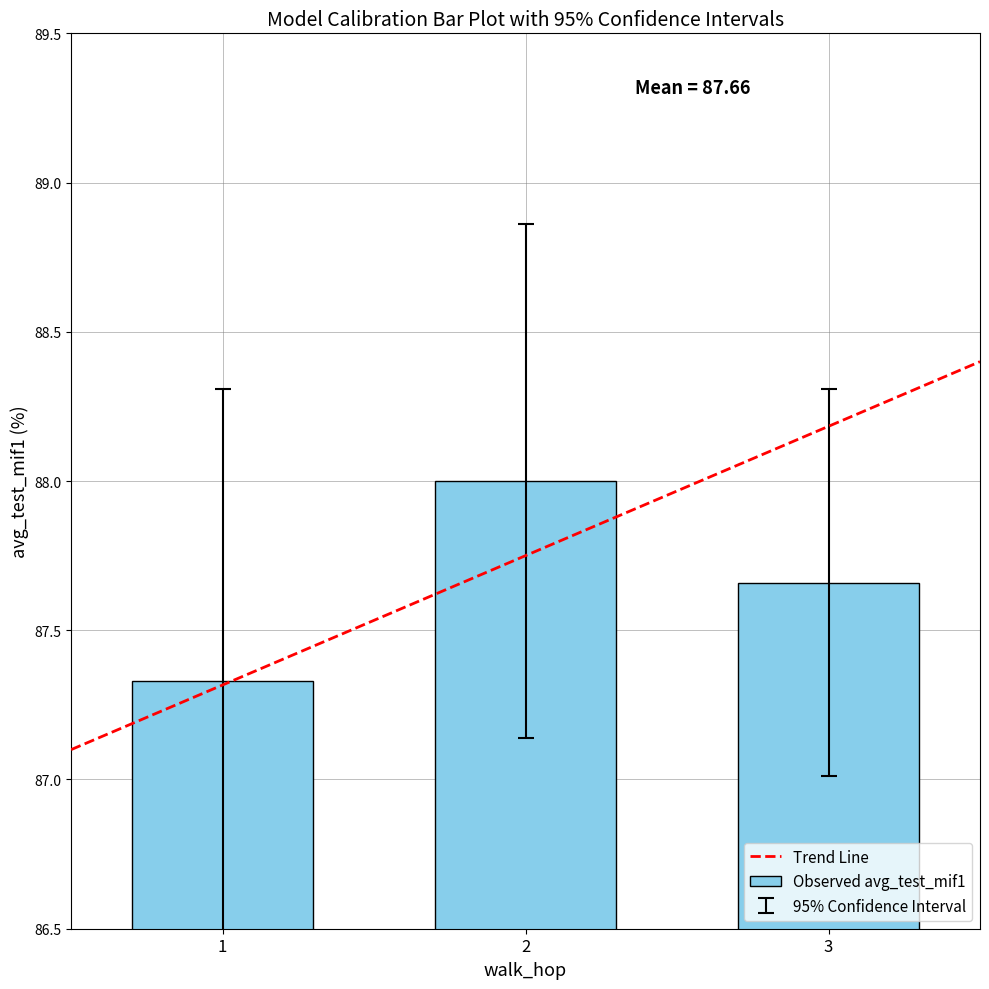

Is it true that the value at 3 is 53.8?

False